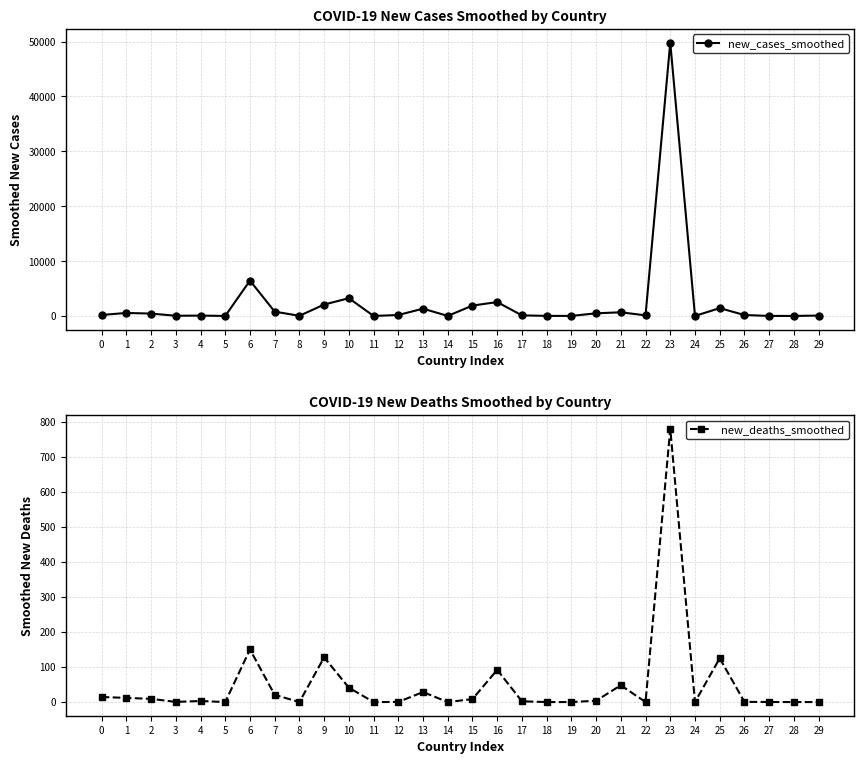

Which series has the widest spread of values?

new_cases_smoothed